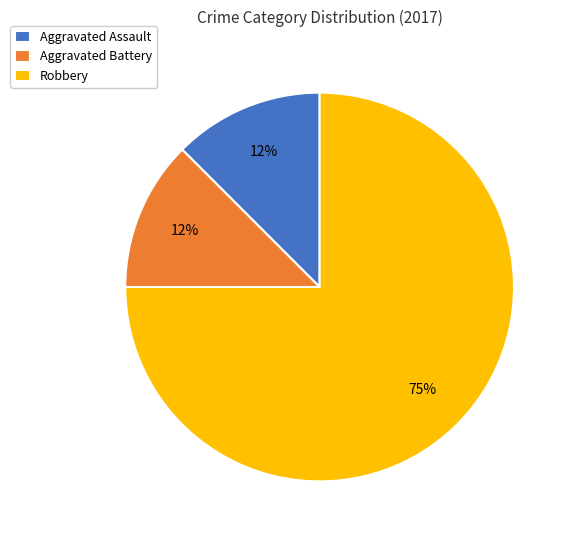

Combined, do Robbery and Aggravated Assault account for over 50%?

Yes